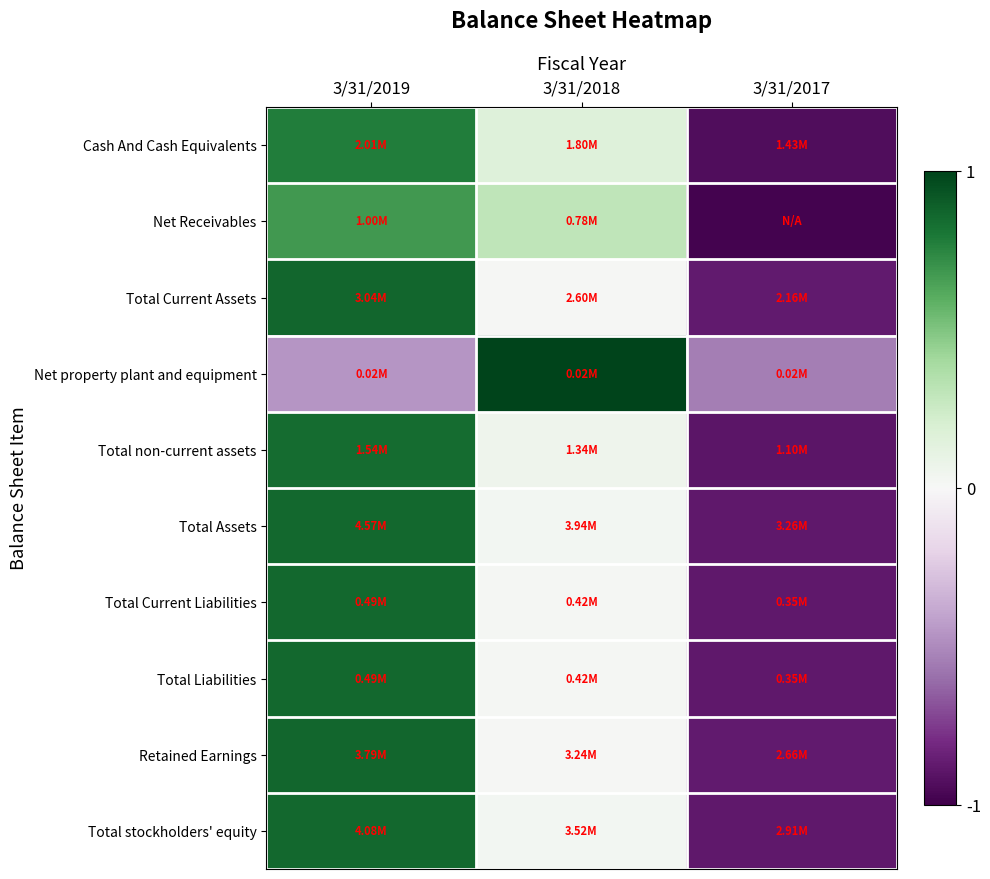

Reading left to right, list all the values displayed in this chart.

Cash And Cash Equivalents: 3/31/2019=0.8	3/31/2018=0.2	3/31/2017=-0.9
Net Receivables: 3/31/2019=0.7	3/31/2018=0.3	3/31/2017=-1.0
Total Current Assets: 3/31/2019=0.9	3/31/2018=0.0	3/31/2017=-0.9
Net property plant and equipment: 3/31/2019=-0.5	3/31/2018=1.0	3/31/2017=-0.5
Total non-current assets: 3/31/2019=0.8	3/31/2018=0.1	3/31/2017=-0.9
Total Assets: 3/31/2019=0.9	3/31/2018=0.0	3/31/2017=-0.9
Total Current Liabilities: 3/31/2019=0.9	3/31/2018=0.0	3/31/2017=-0.9
Total Liabilities: 3/31/2019=0.9	3/31/2018=0.0	3/31/2017=-0.9
Retained Earnings: 3/31/2019=0.9	3/31/2018=0.0	3/31/2017=-0.9
Total stockholders' equity: 3/31/2019=0.9	3/31/2018=0.0	3/31/2017=-0.9